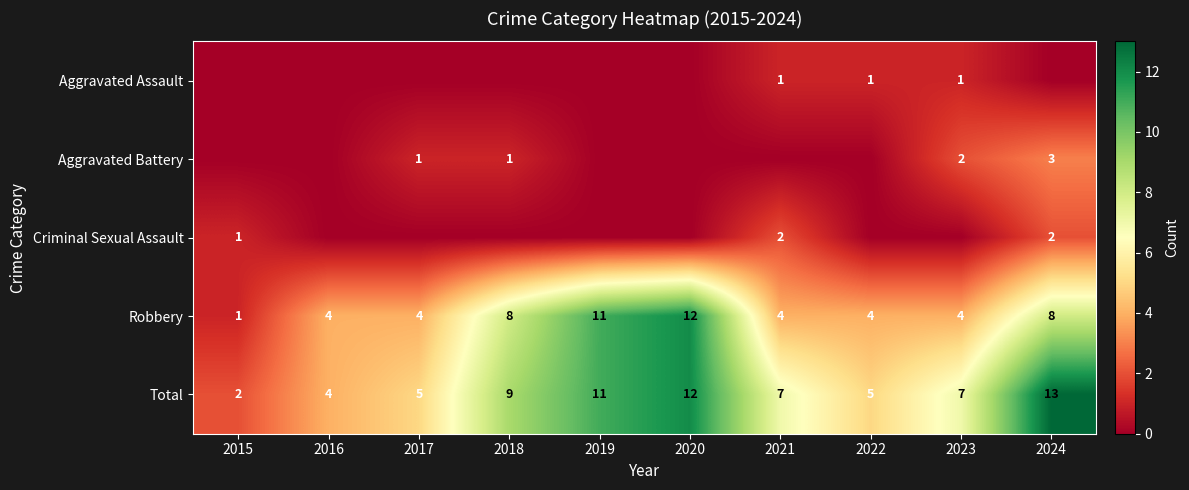

Between 2017 and 2015, which is larger?

2017